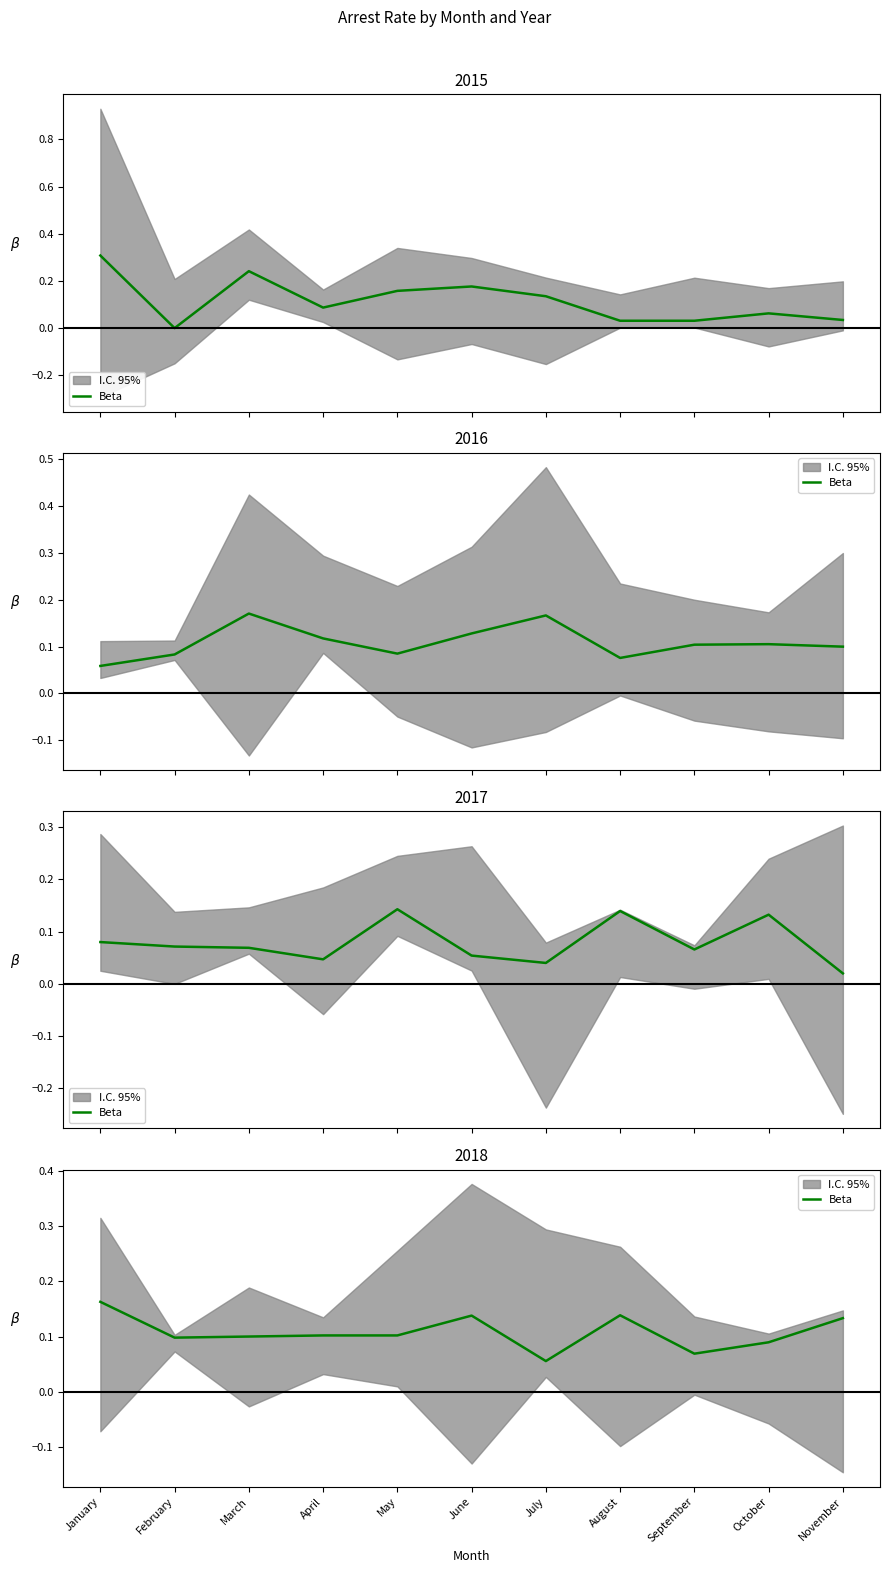

True or false: there are more than 1 points higher than both neighbors.

True